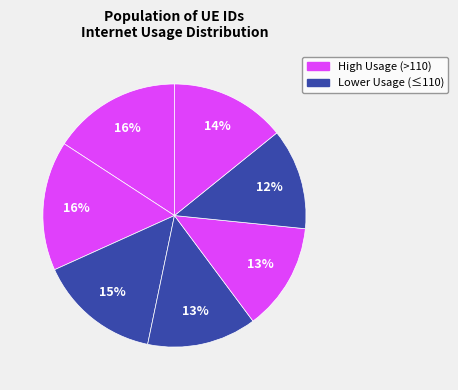

How many segments does this pie chart have?

7